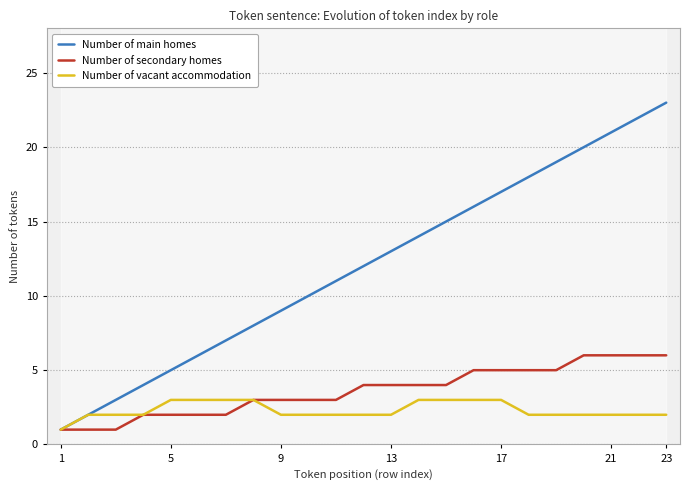

The Number of secondary homes series shows 6 at 23. True or false?

True